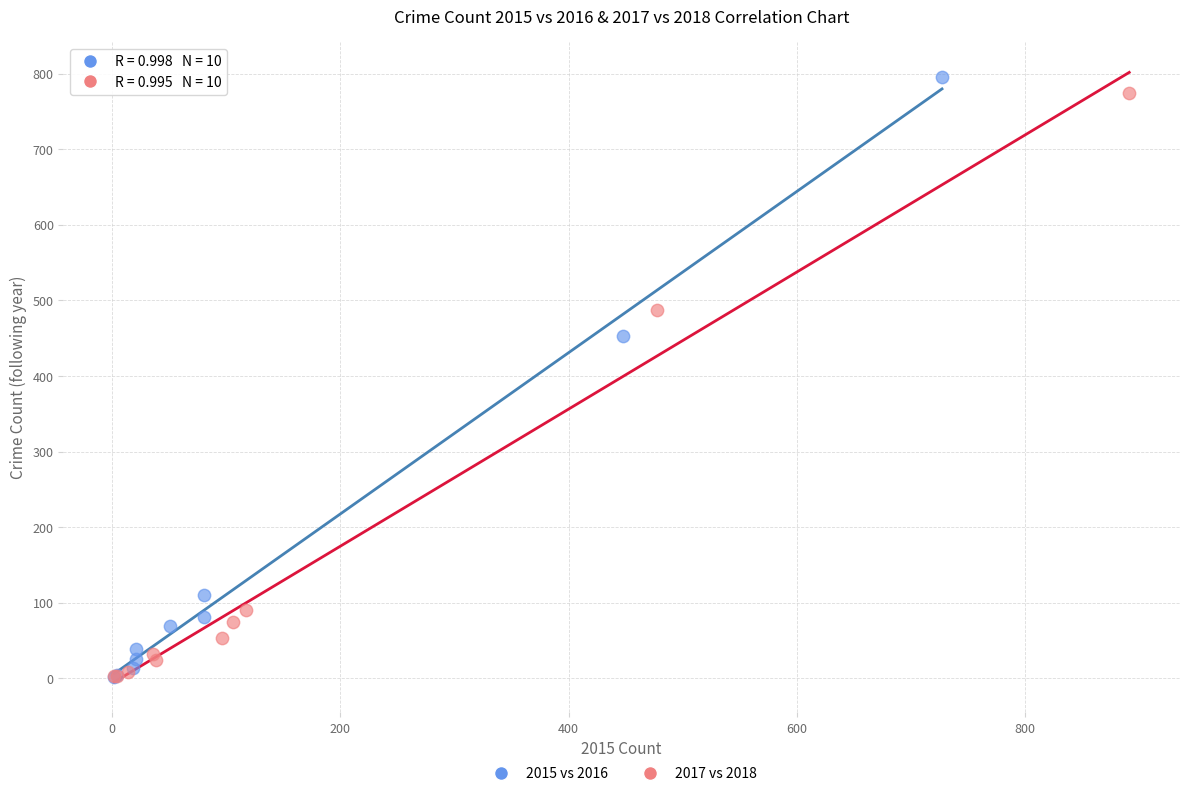

Which series has the largest Y range (max minus min)?

2015 vs 2016